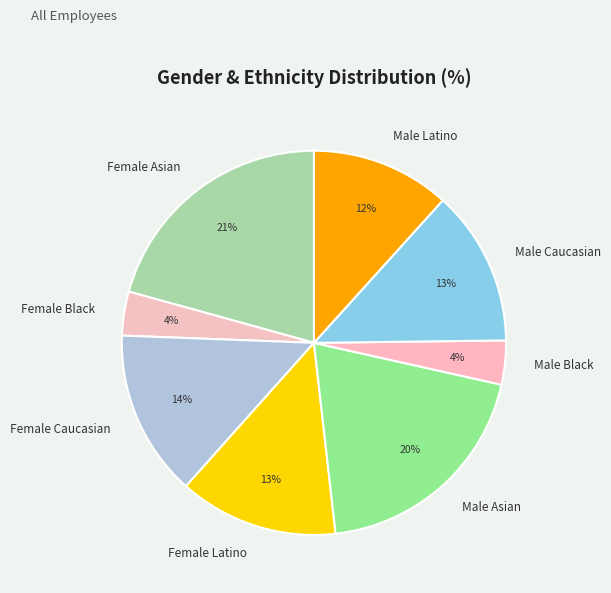

Between Female Asian and Female Black, which is larger?

Female Asian